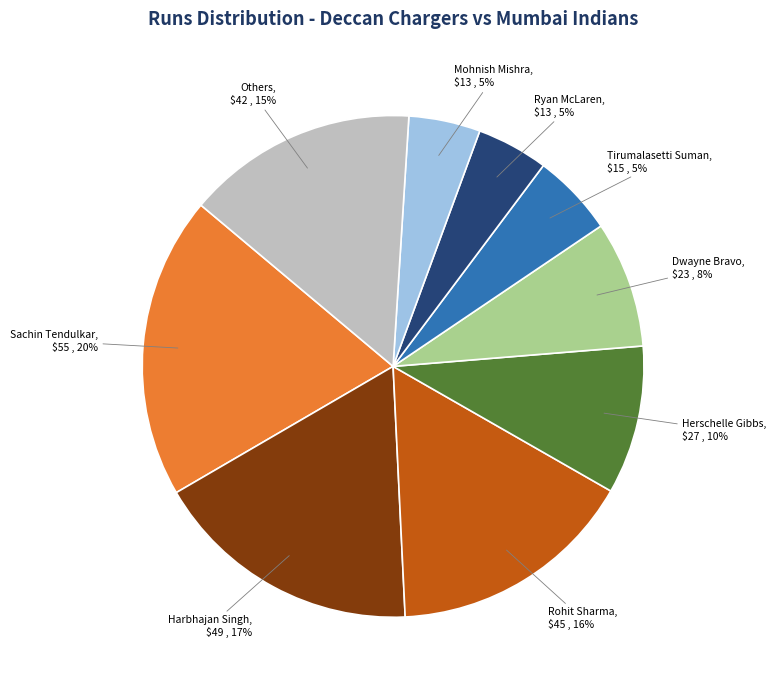

Is there any slice that represents more than half of the pie?

No